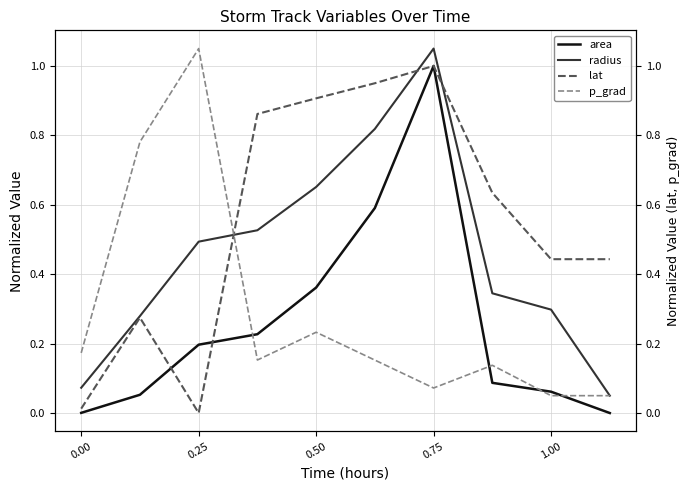

At which label does radius reach its peak?

0.75